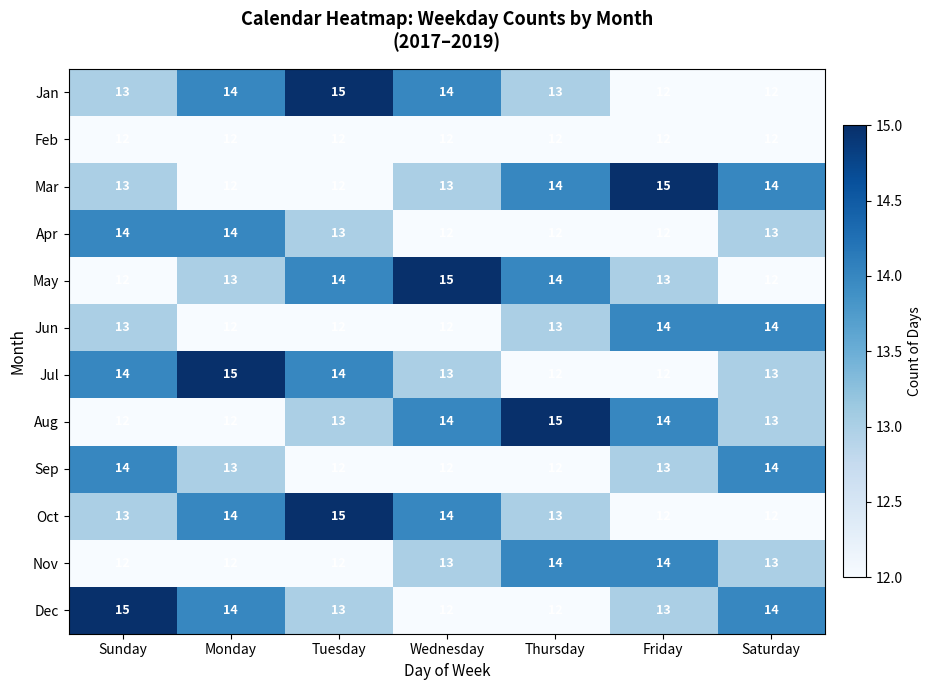

Is the value of Jun at Thursday greater than the value of Sep at Wednesday?

Yes